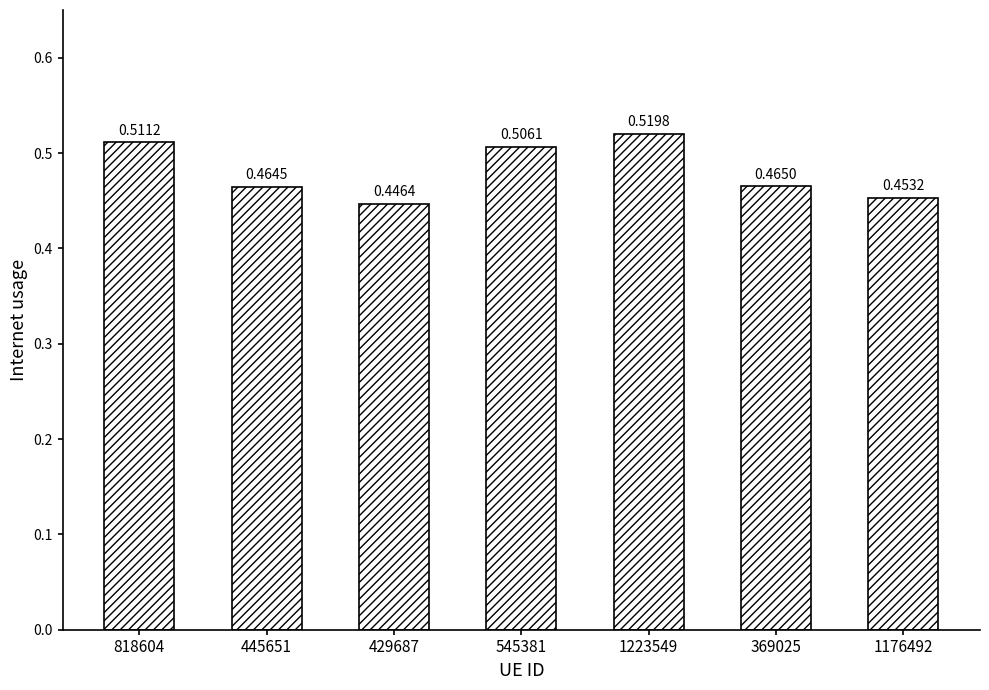

What is the label of the 3rd bar from the right?

1223549